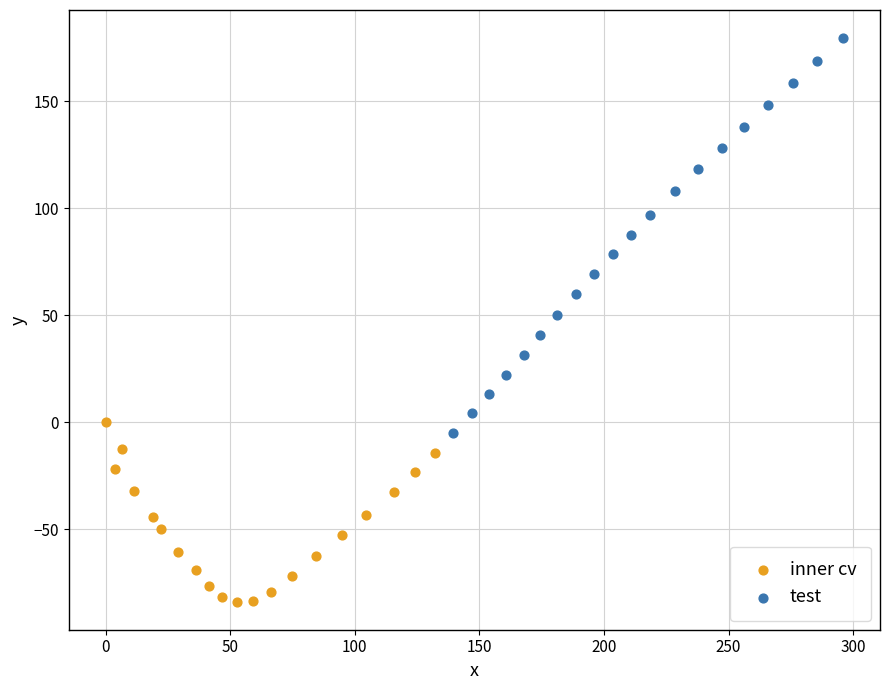

Which series has the widest spread of Y values?

test